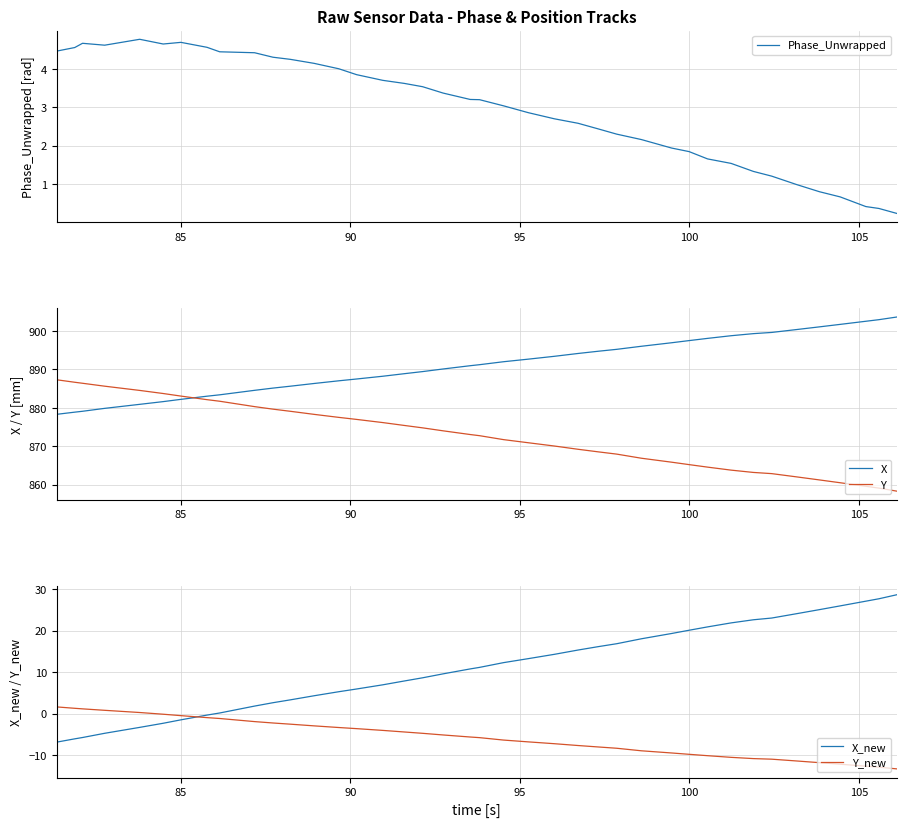

Does the chart display data point markers on the line(s)?

No